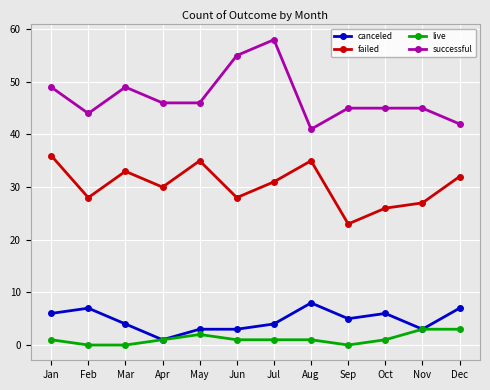

At how many categories does at least one series exceed 11?

12